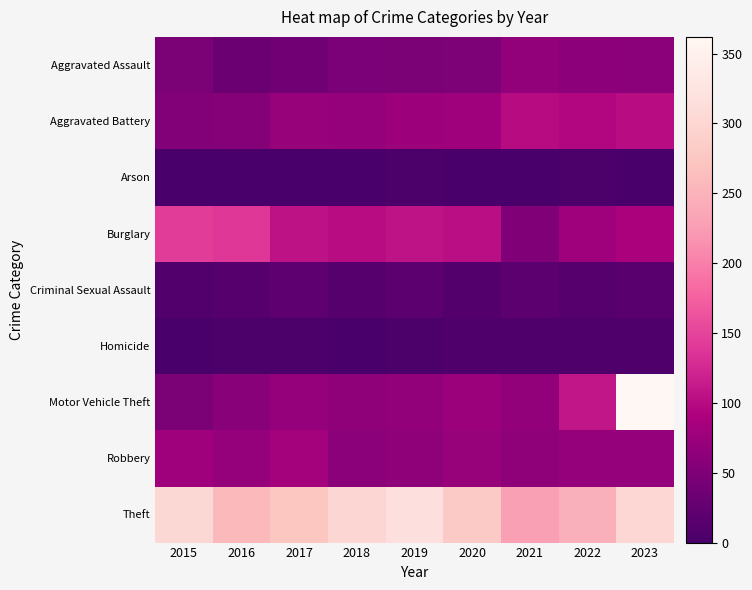

Between 2022 and 2015, which is larger?

2022